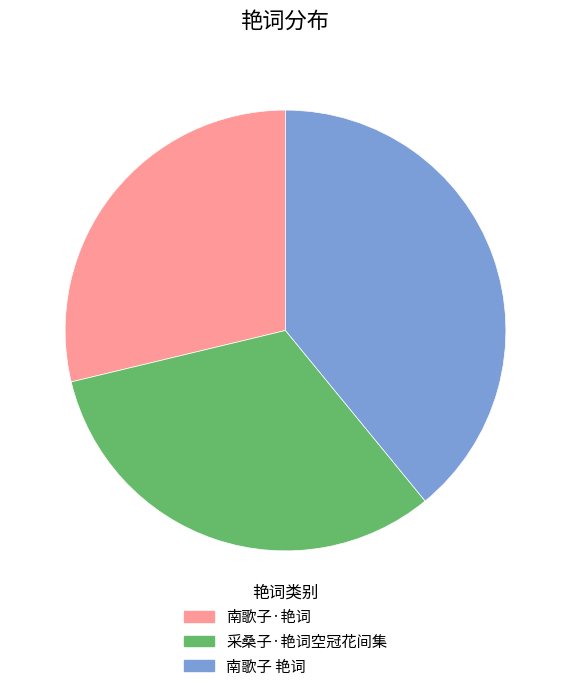

Is it true that 南歌子·艳词 is 29% of the pie?

True